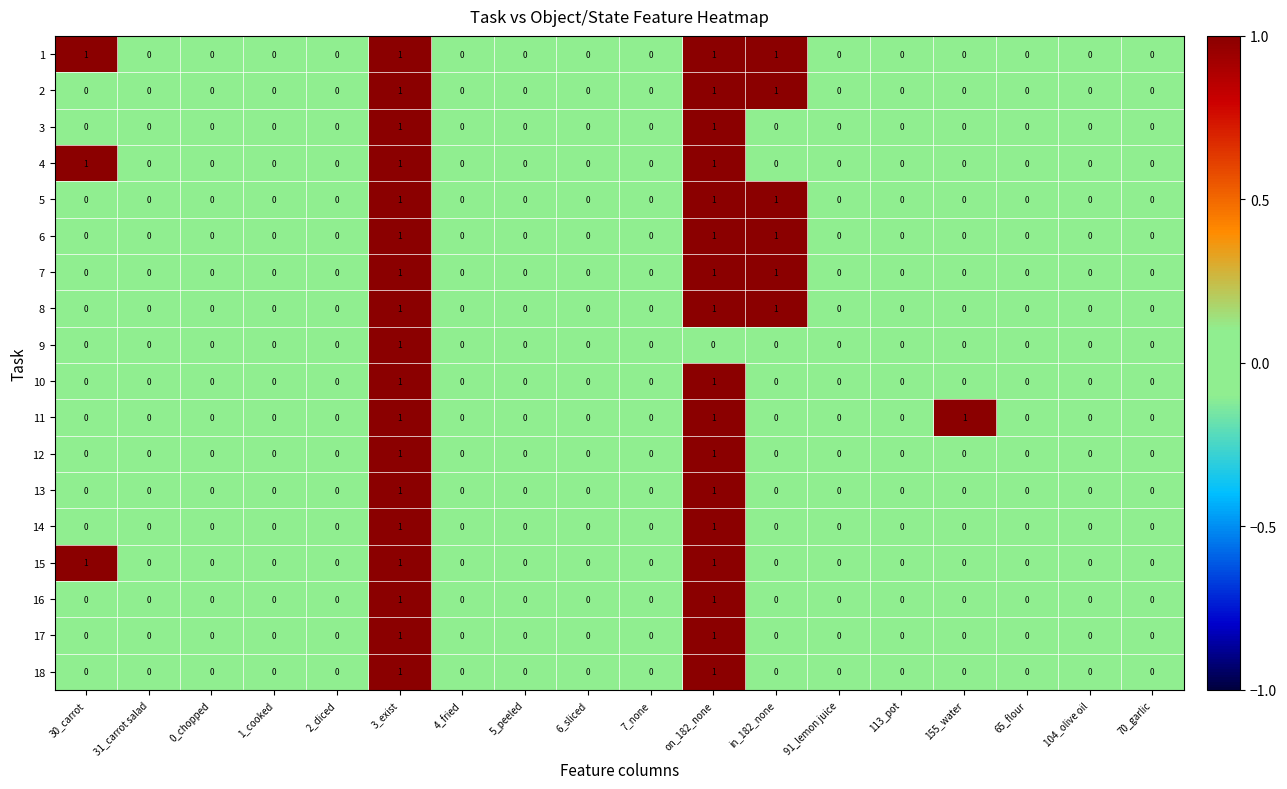

At which category is the sum across all series the highest?

3_exist